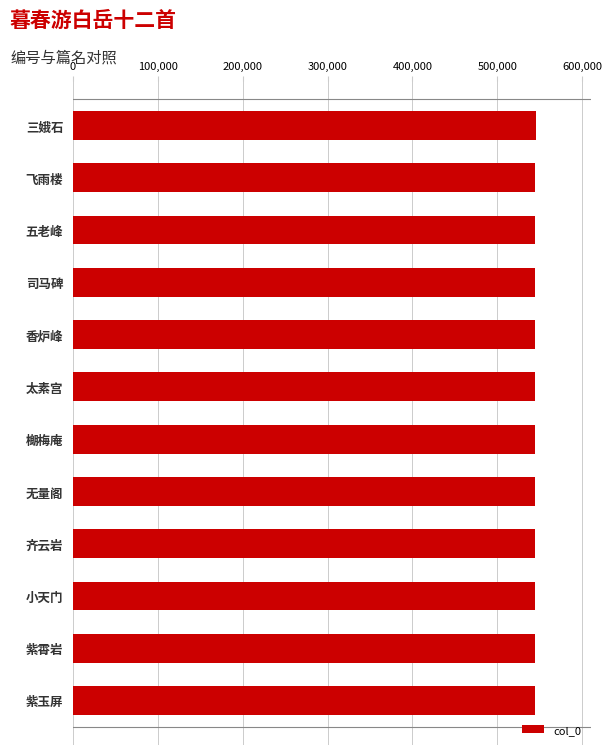

Does the chart contain any negative values?

No